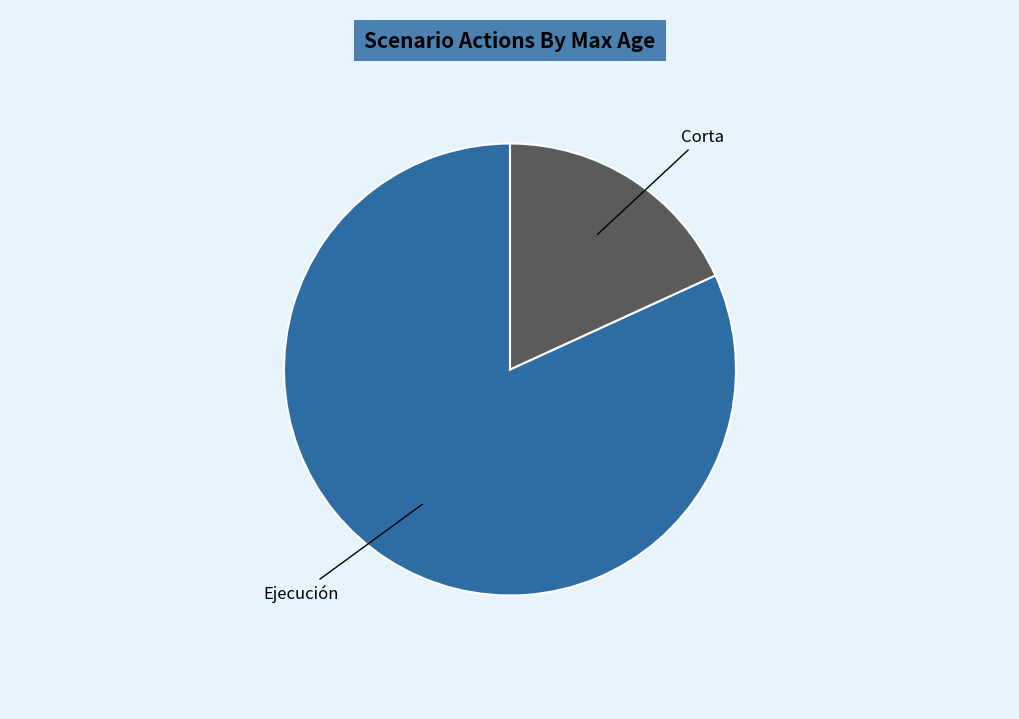

Does any single category account for the majority?

Yes